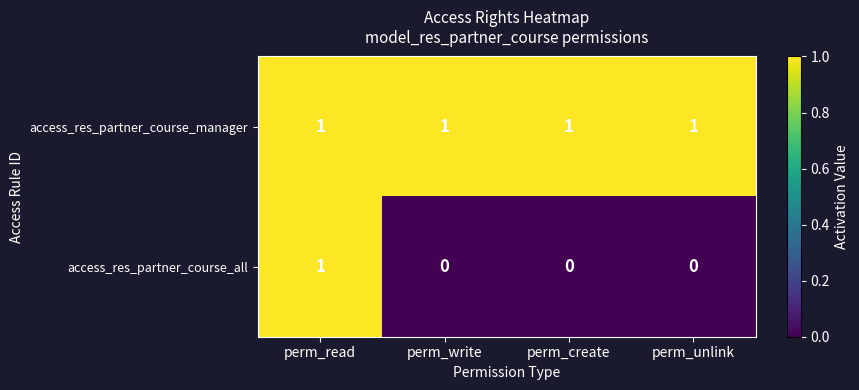

Rank the series at perm_create from highest to lowest value.

access_res_partner_course_manager, access_res_partner_course_all